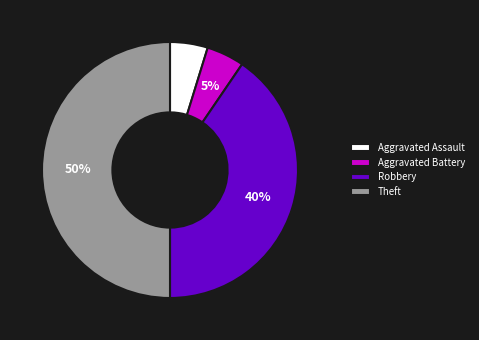

What is the largest slice in the pie chart?

Theft